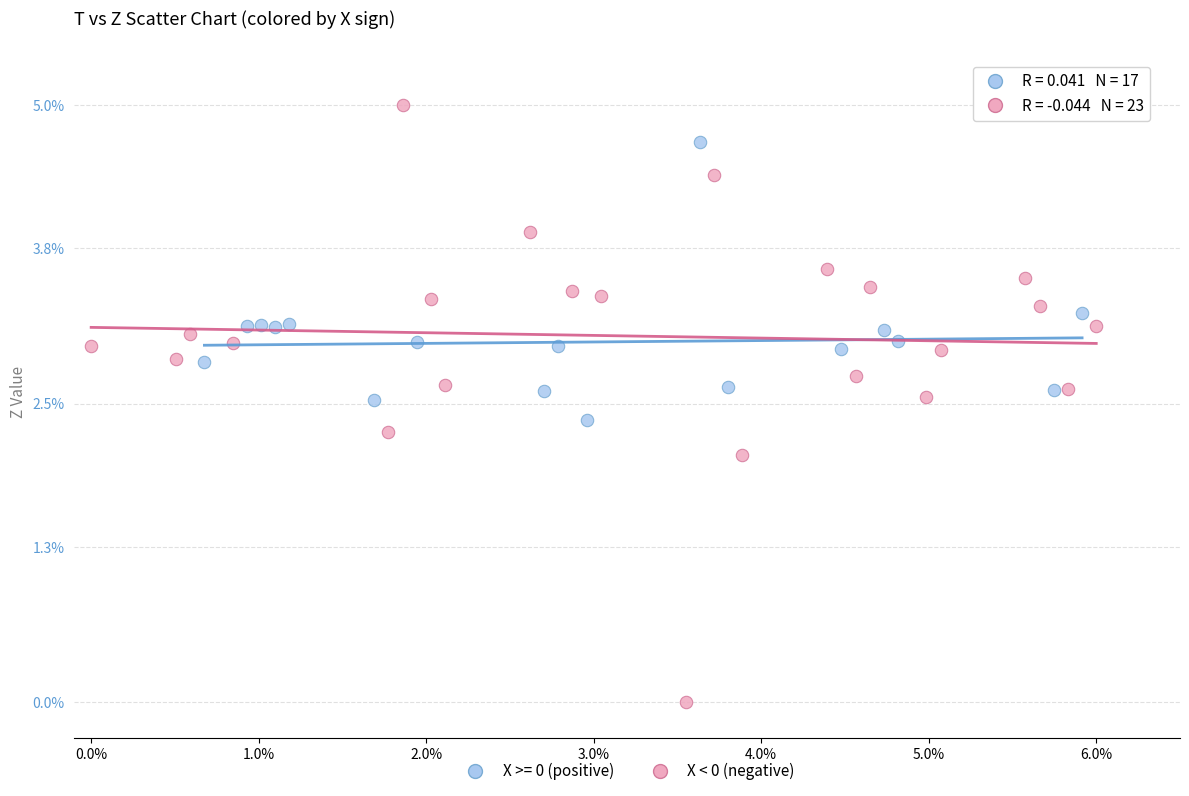

Which series has the widest spread of Y values?

X < 0 (negative)